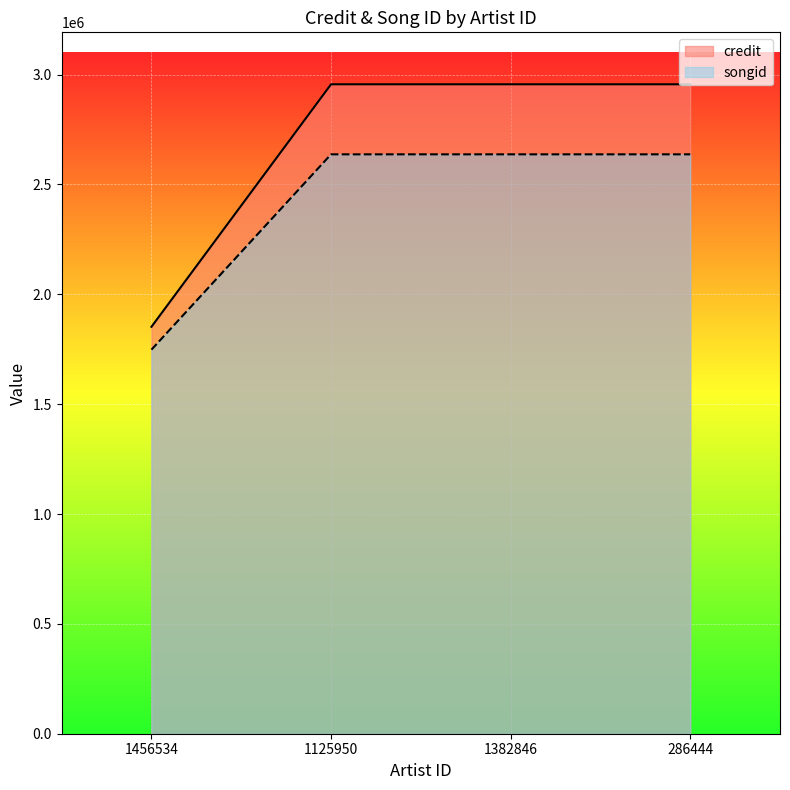

What is the greatest value displayed?

2956030